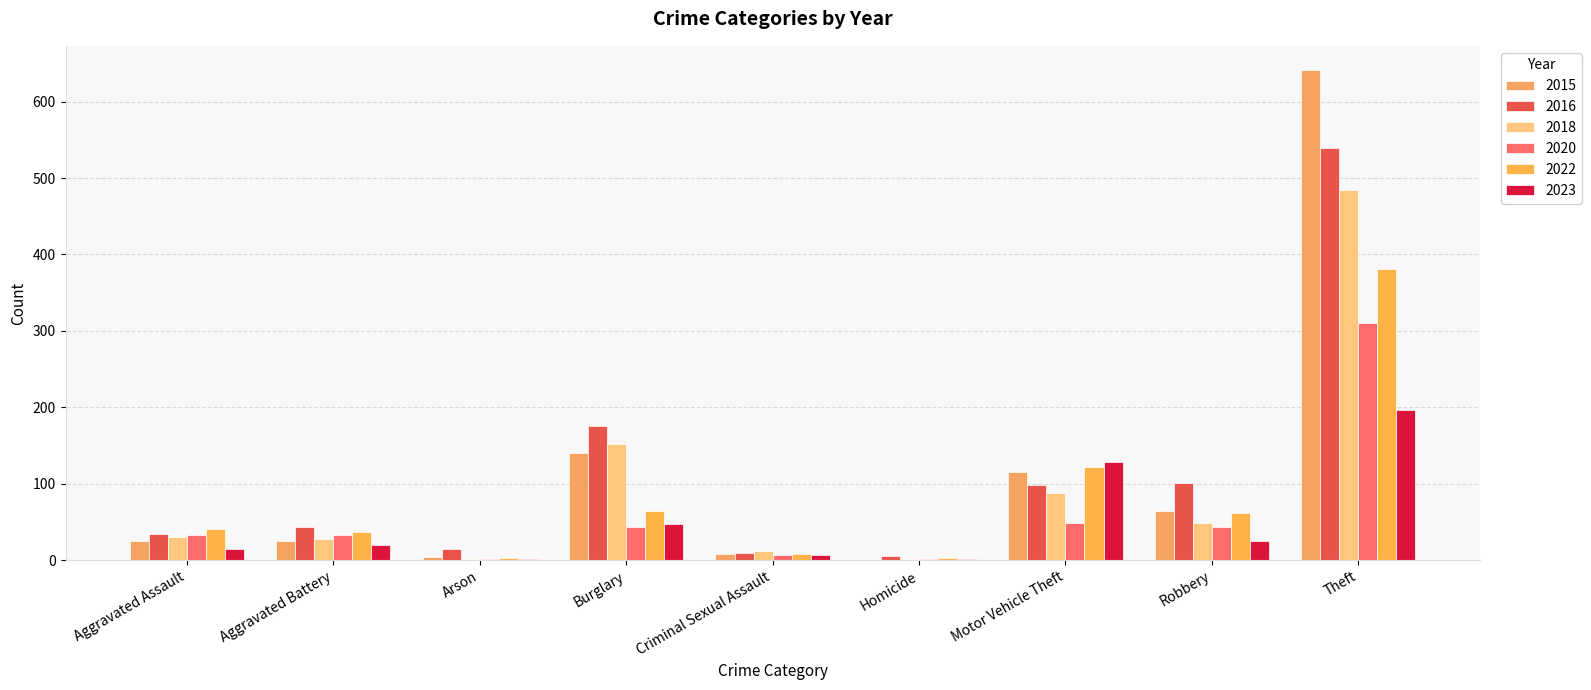

Does the chart contain stacked bars?

No